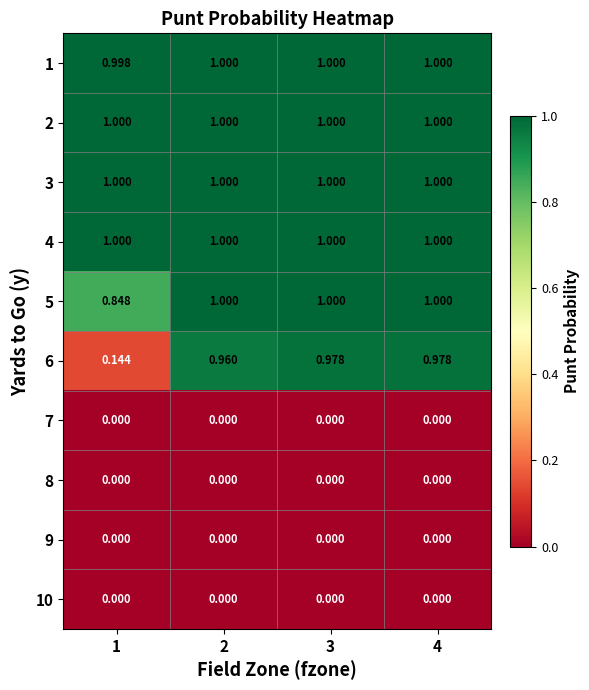

Is the value of 9 at 1 greater than the value of 6 at 4?

No